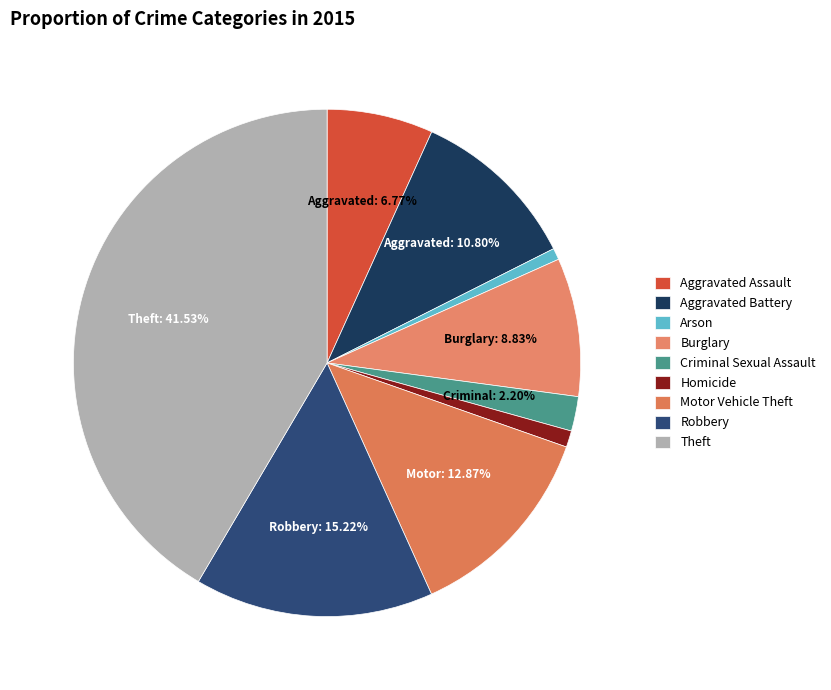

Does Homicide represent more than half of the total?

No